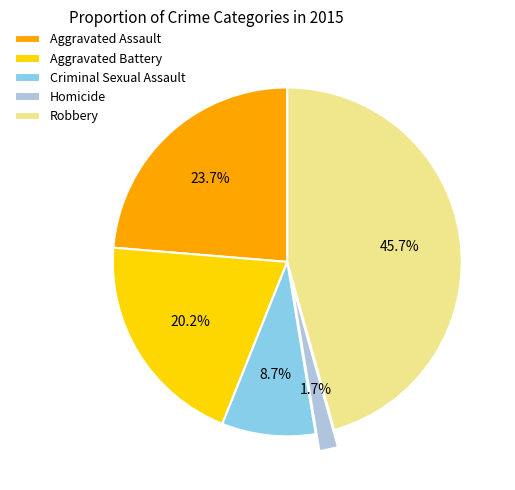

To the nearest percent, what is the combined percentage of Criminal Sexual Assault and Aggravated Assault?

32%